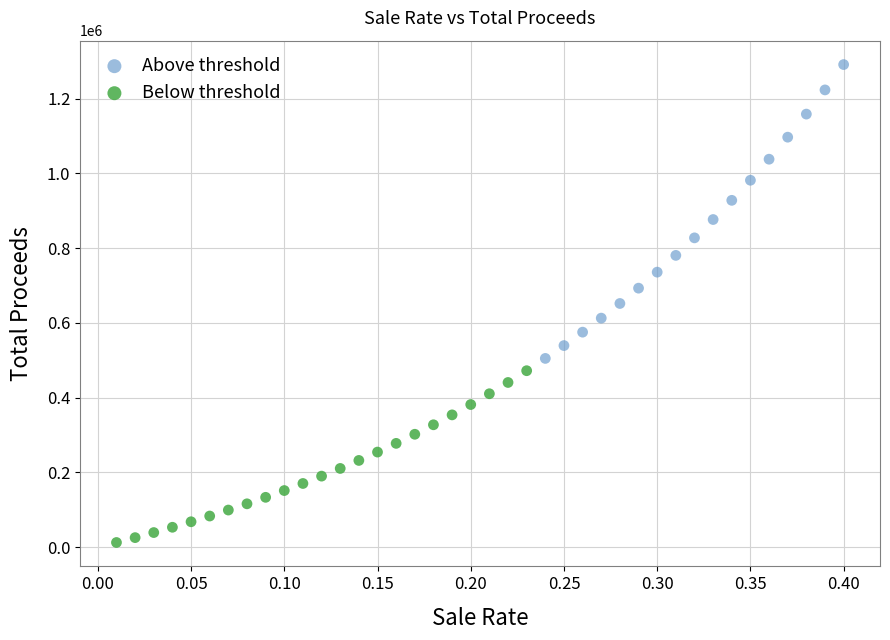

Which series has the largest Y range (max minus min)?

Above threshold